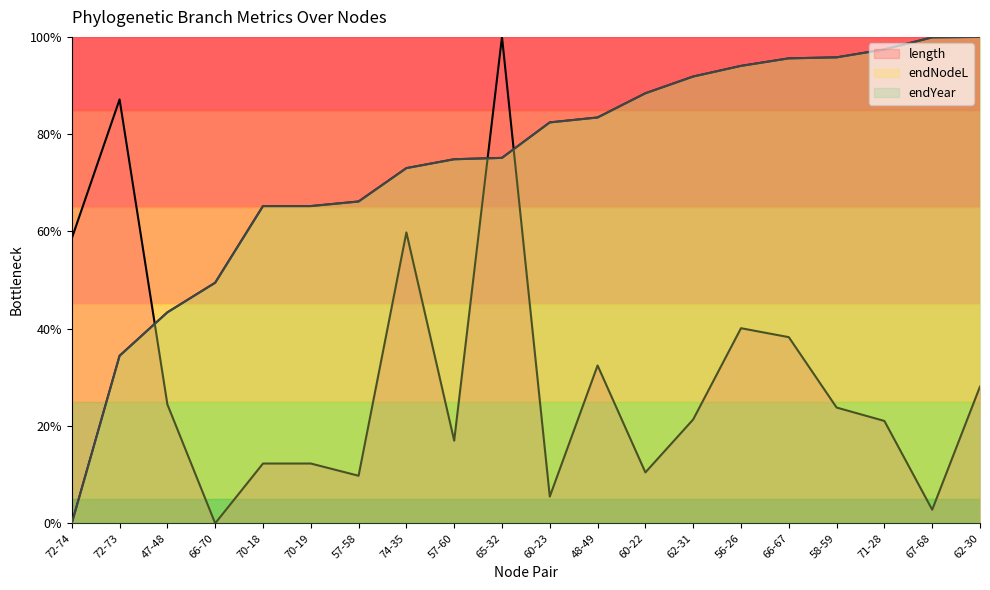

At how many categories does at least one series exceed 0?

20